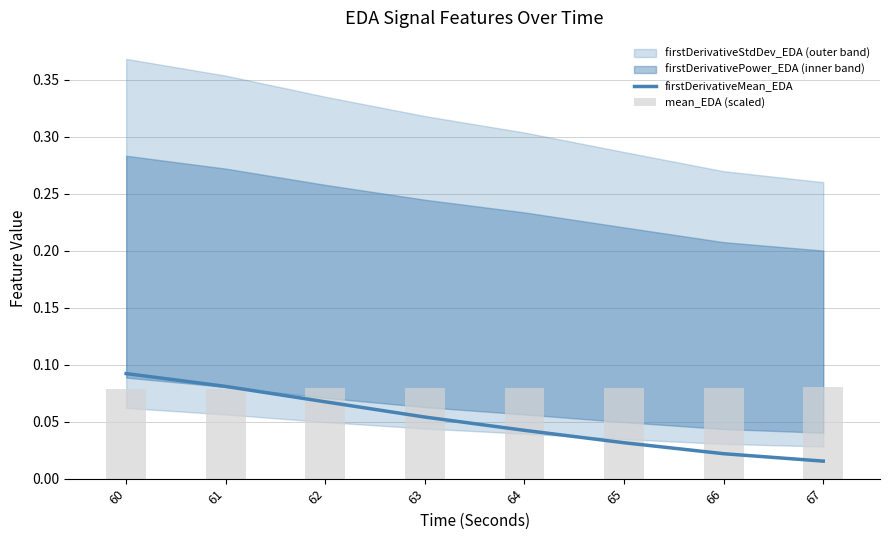

What is the highest value of the firstDerivativeMean_EDA series?

0.1